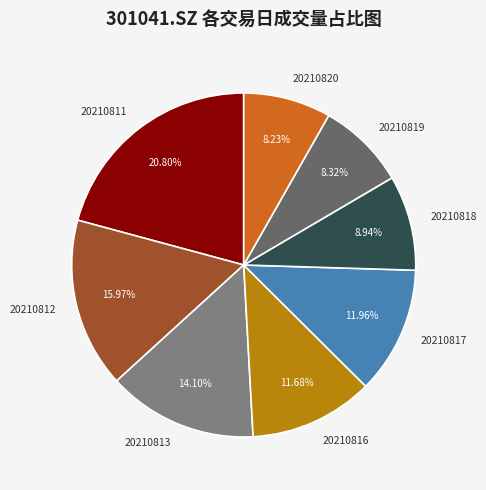

Combined, do 20210816 and 20210813 account for over 50%?

No